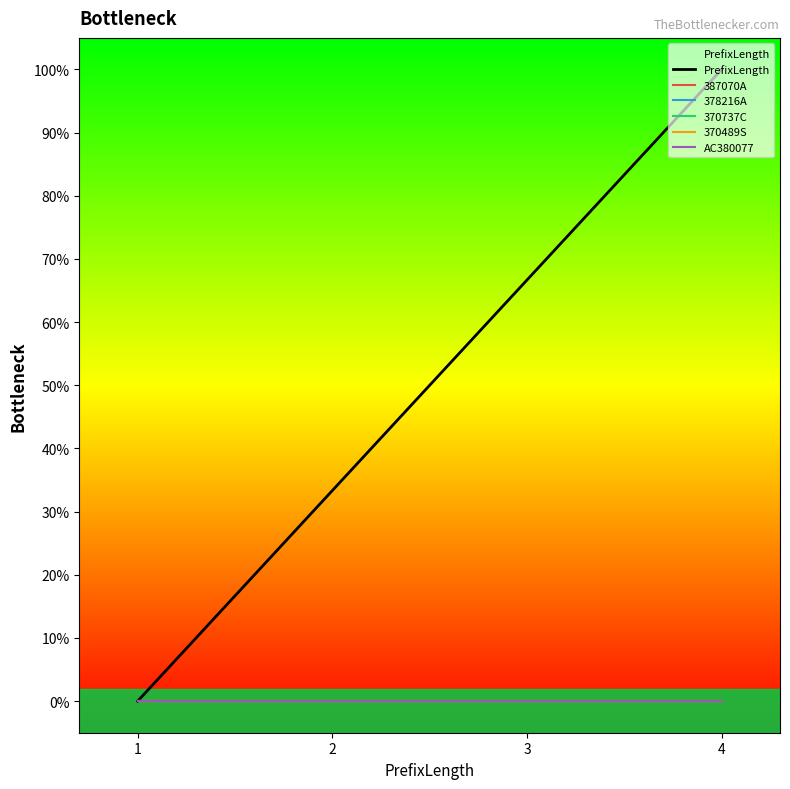

Which has a higher value, 3 or 2?

3